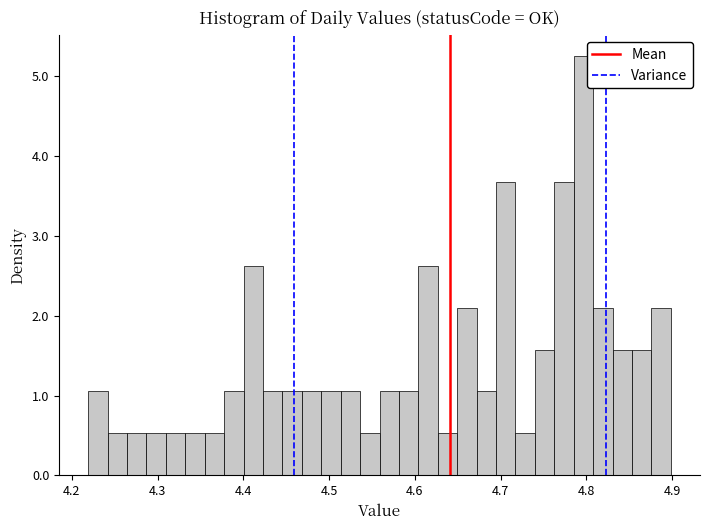

Around what value on the x-axis is the tallest bar? Give the approximate position of its centre, as read against the axis.

4.80